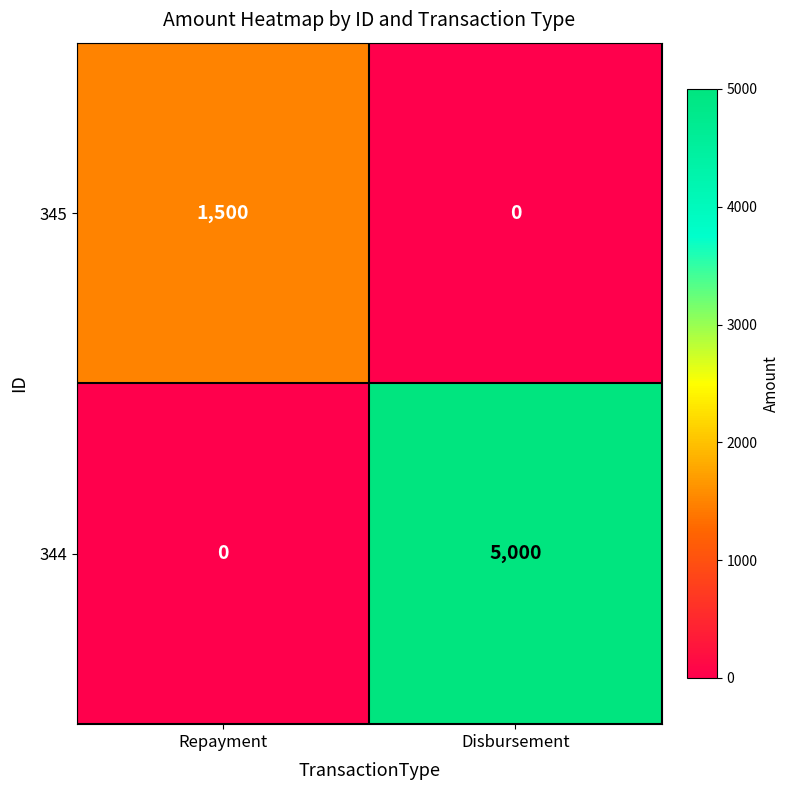

The 344 series shows 2305 at Disbursement. True or false?

False